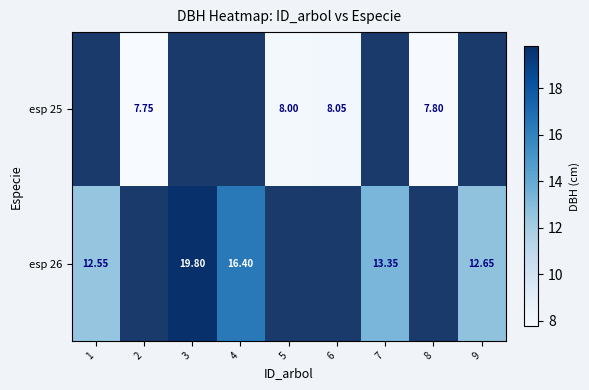

Is the value of esp 25 at 8 greater than the value of esp 26 at 1?

No